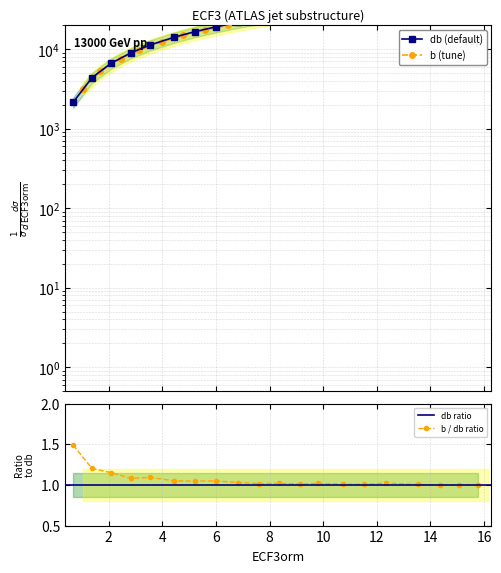

How many series are shown in this chart?

2